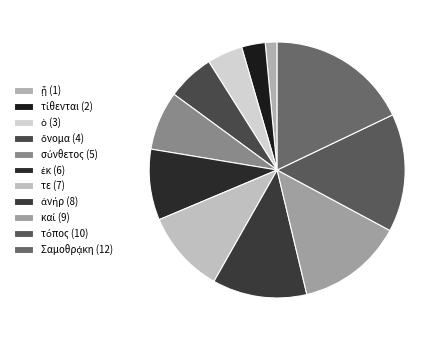

Combined, do τόπος and καί account for over 50%?

No